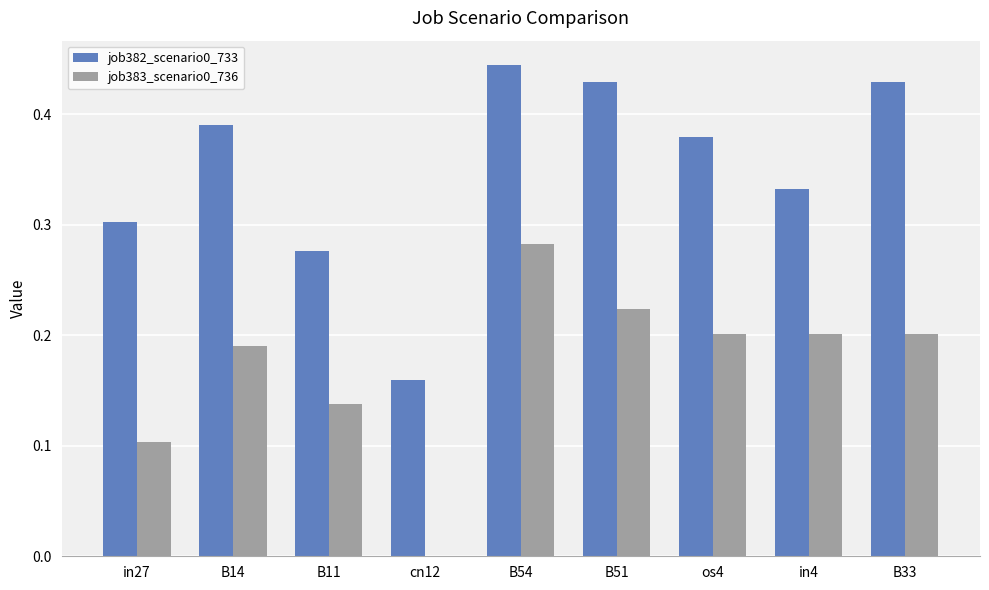

At which category does the chart reach its peak across all series?

B54